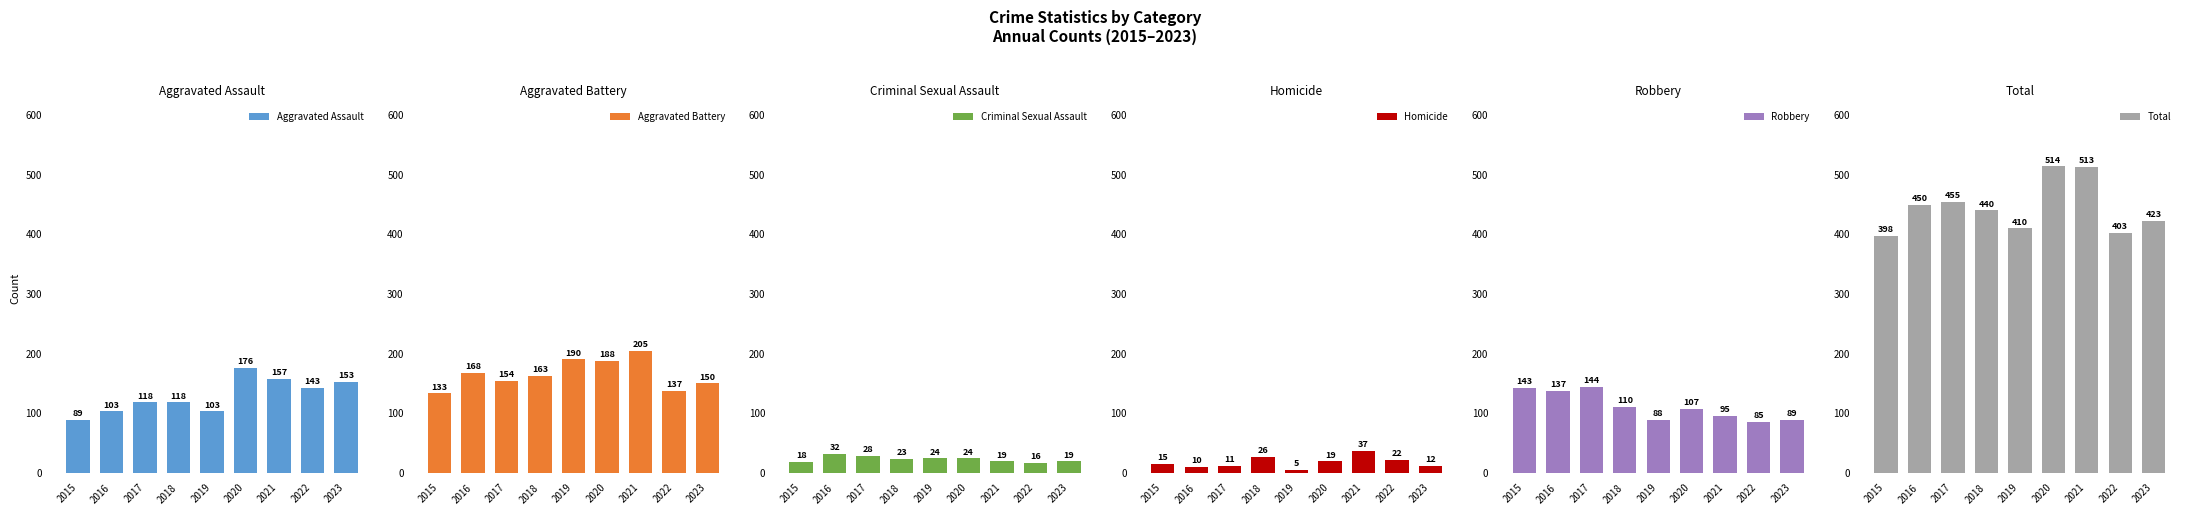

What is the minimum value for Aggravated Assault?

89